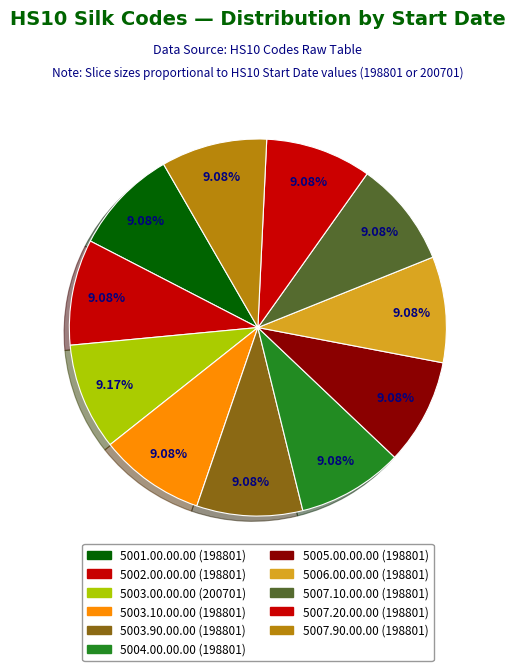

What percentage is the 5003.10.00.00 slice, to the nearest percent?

9%